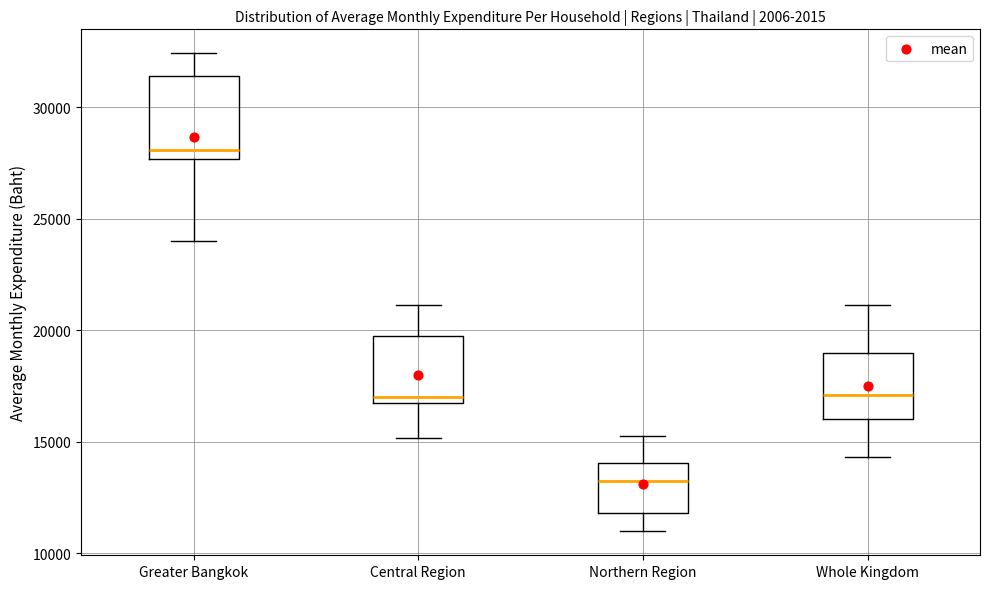

Comparing the boxes themselves (not the whiskers), which one is the tallest?

Greater Bangkok